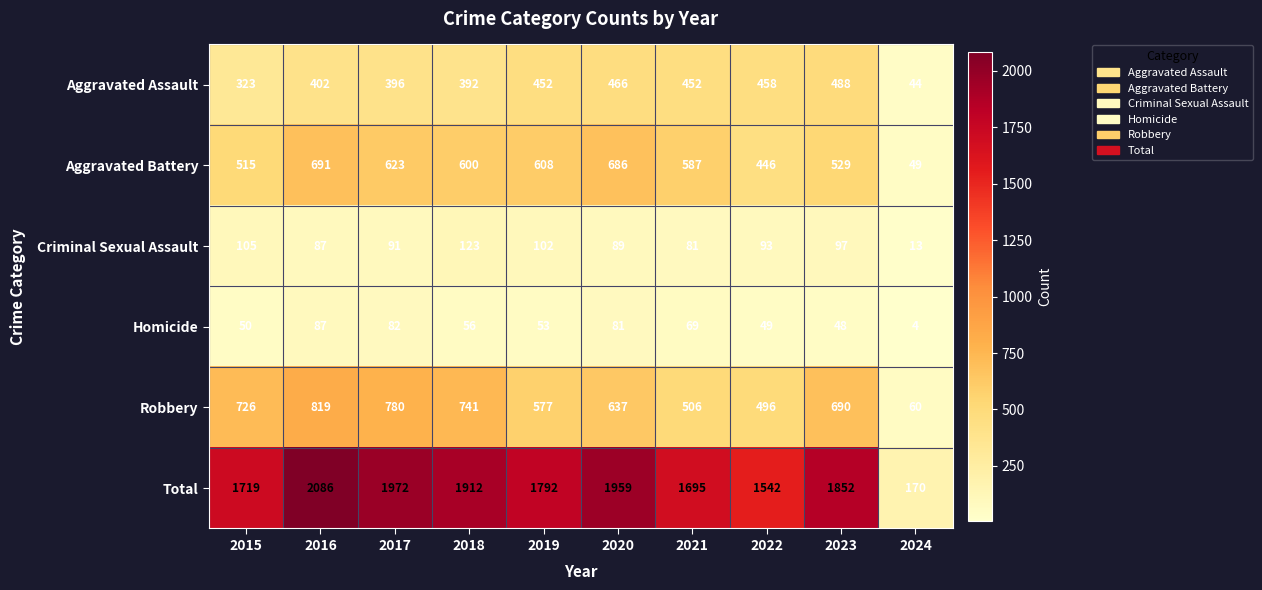

Rank the categories by Robbery value from lowest to highest.

2024, 2022, 2021, 2019, 2020, 2023, 2015, 2018, 2017, 2016